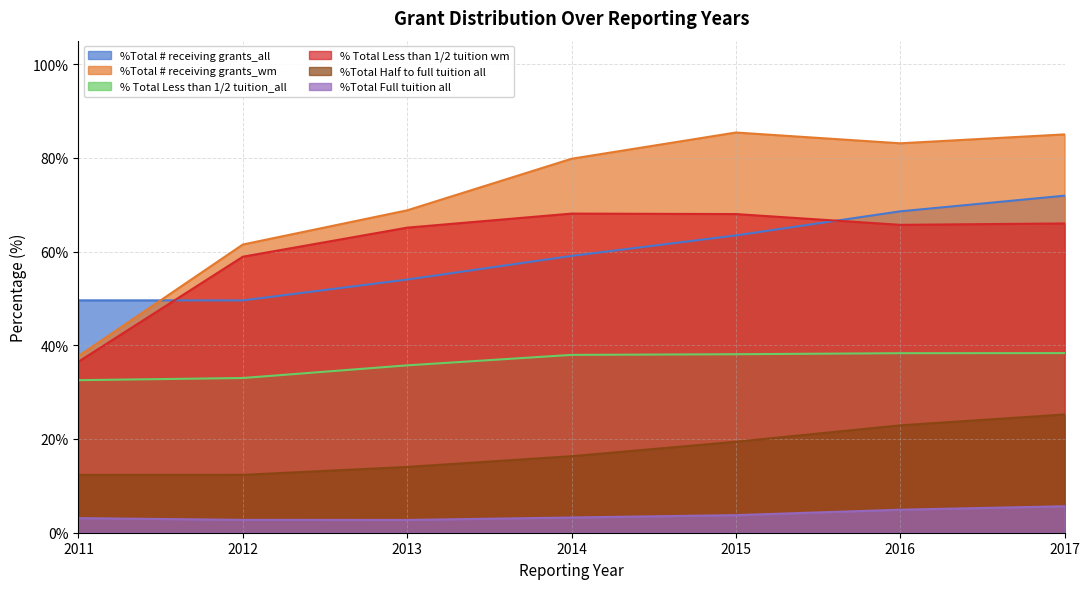

What is the spread (max minus min) of values at 2017?

79.4